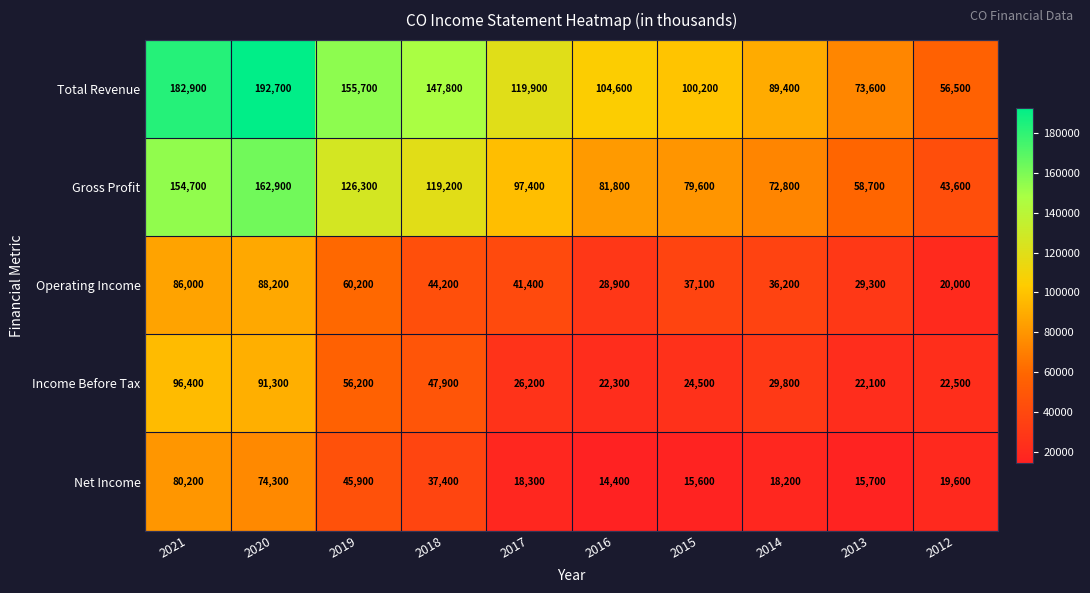

At which category does the chart reach its peak across all series?

2020